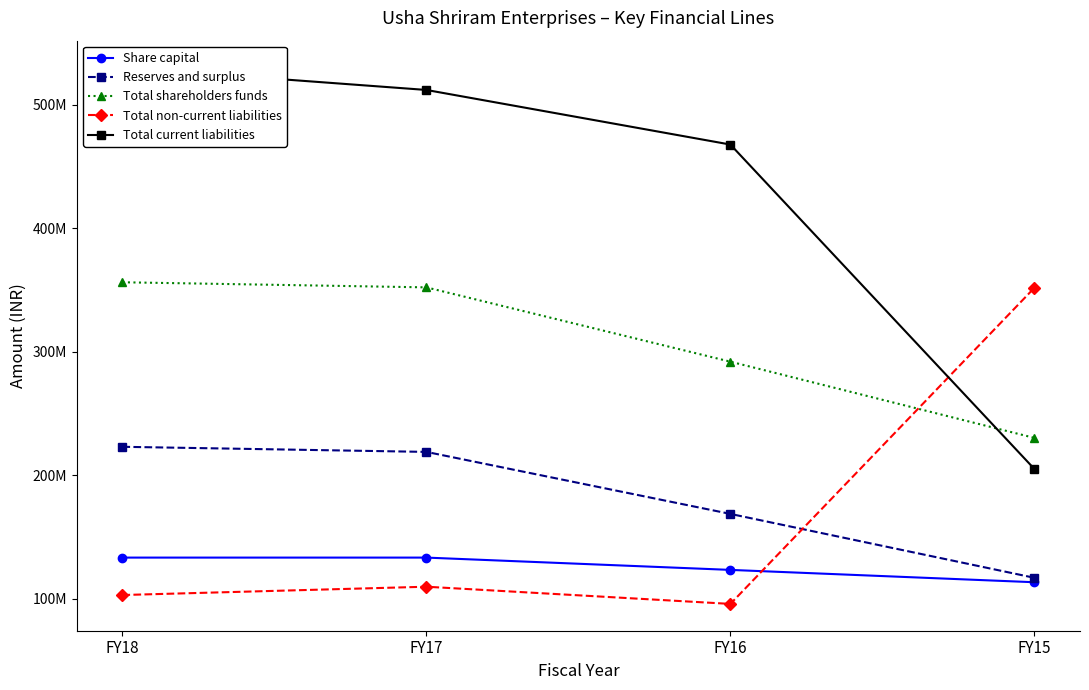

At FY16, list the series in order from smallest to largest.

Total non-current liabilities, Share capital, Reserves and surplus, Total shareholders funds, Total current liabilities